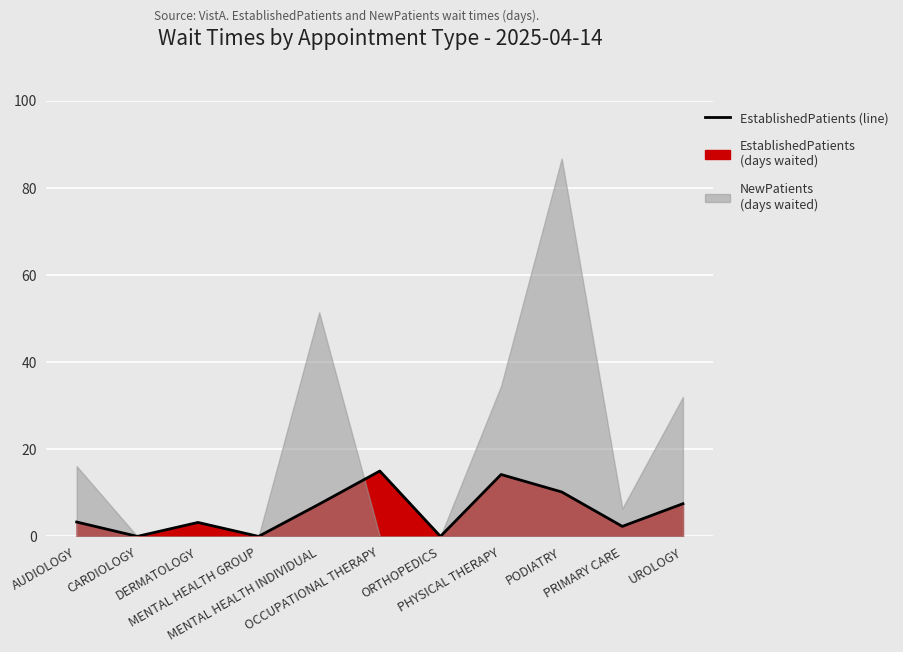

What position from the right is PRIMARY CARE?

2